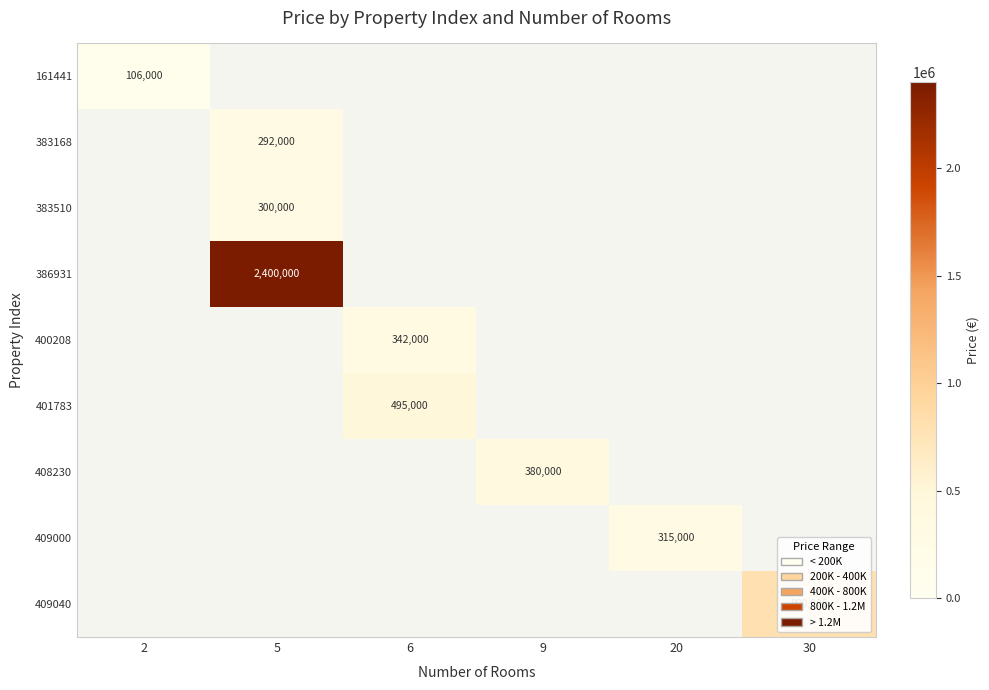

Which label corresponds to the largest value in the chart?

5